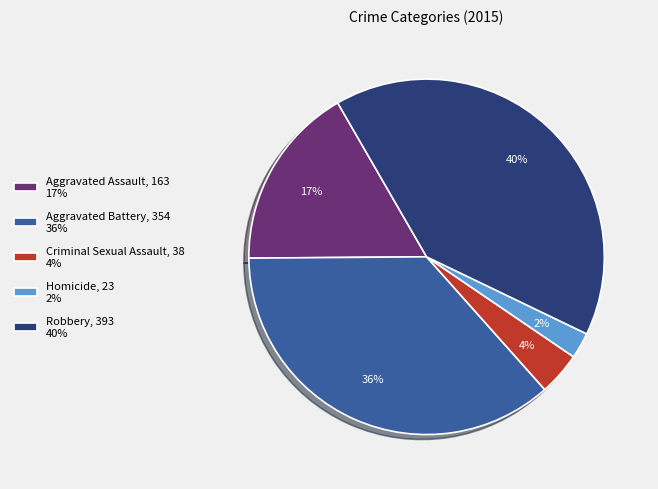

Between Aggravated Assault and Homicide, which is larger?

Aggravated Assault